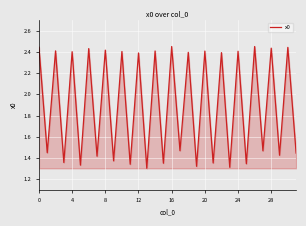

Is this an area chart (filled region under the line)?

Yes